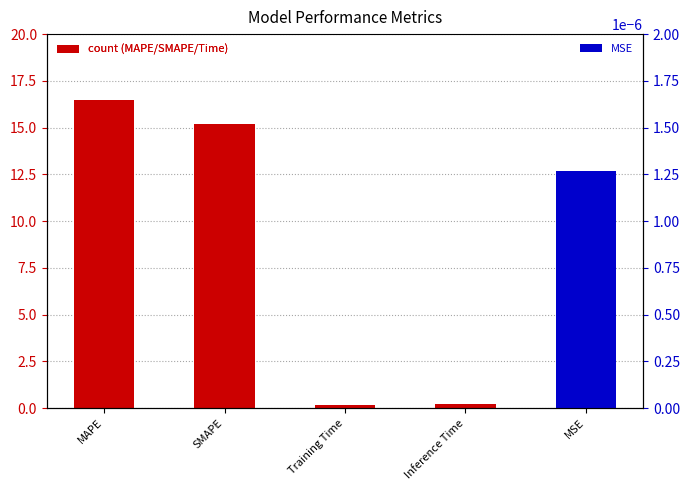

What position from the left is Training Time?

3